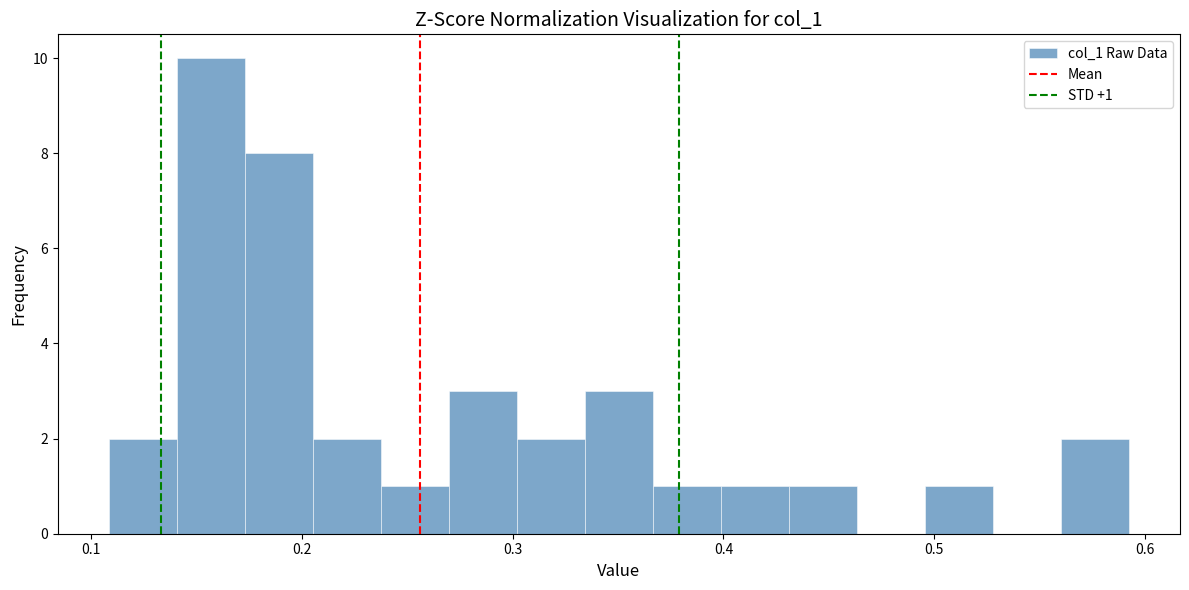

Read against the x-axis, roughly where is the centre of the tallest bar?

0.16